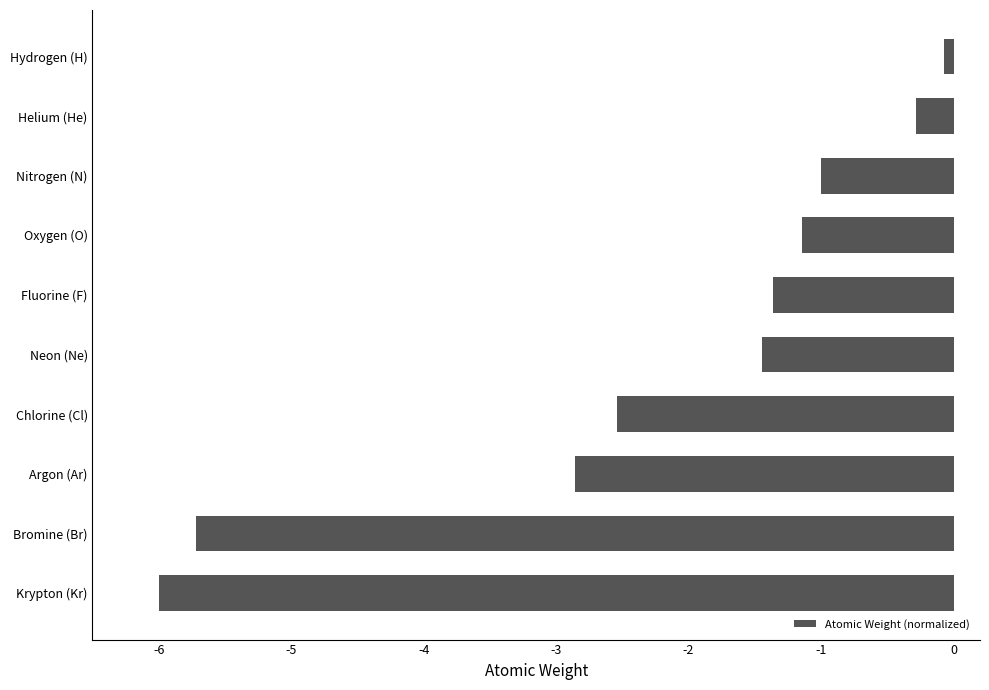

What is the difference between the maximum and minimum values?

5.9